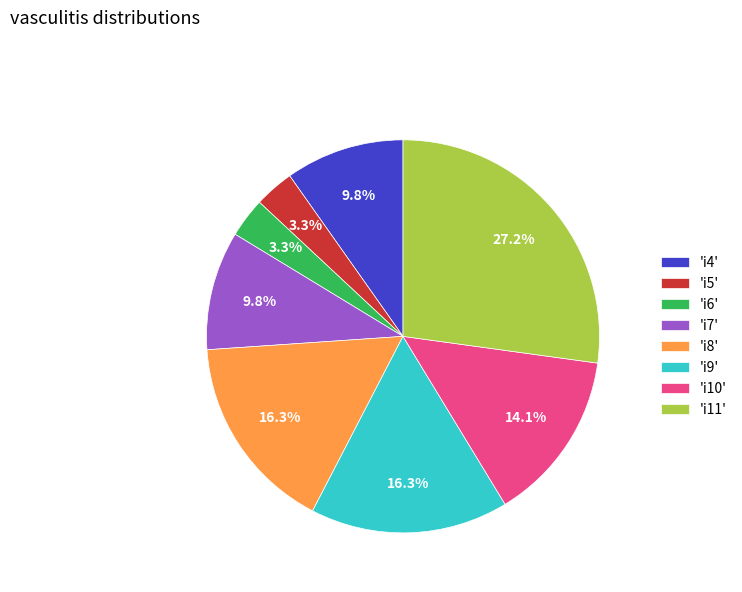

Does 'i8' represent more than half of the total?

No